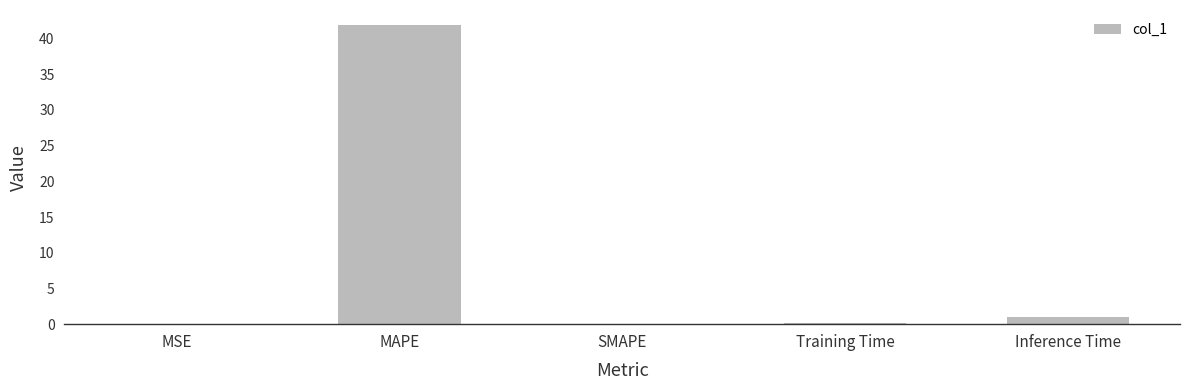

Which category has the highest value across all series?

MAPE